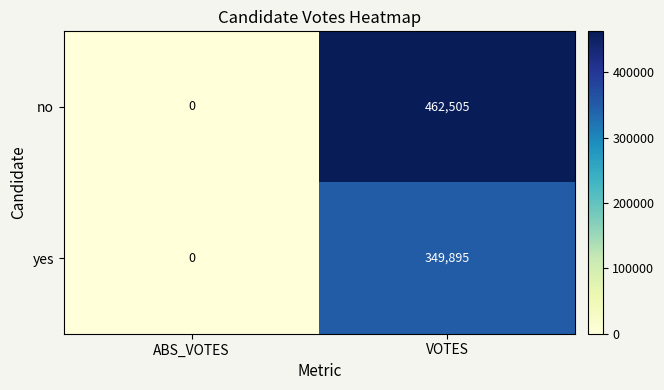

Which series has the largest range (max minus min)?

no